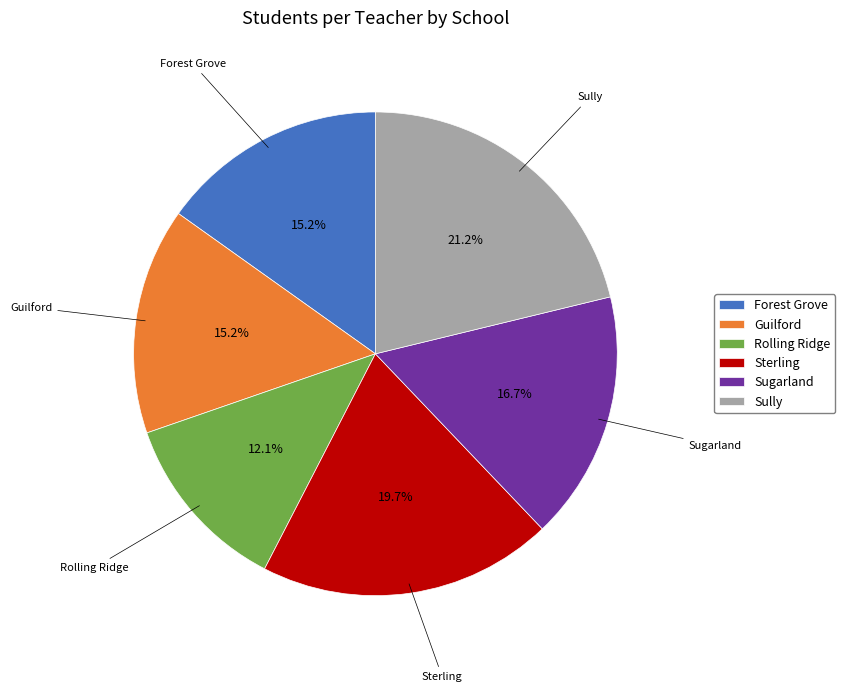

Do Sully and Forest Grove together represent more than half of the pie?

No